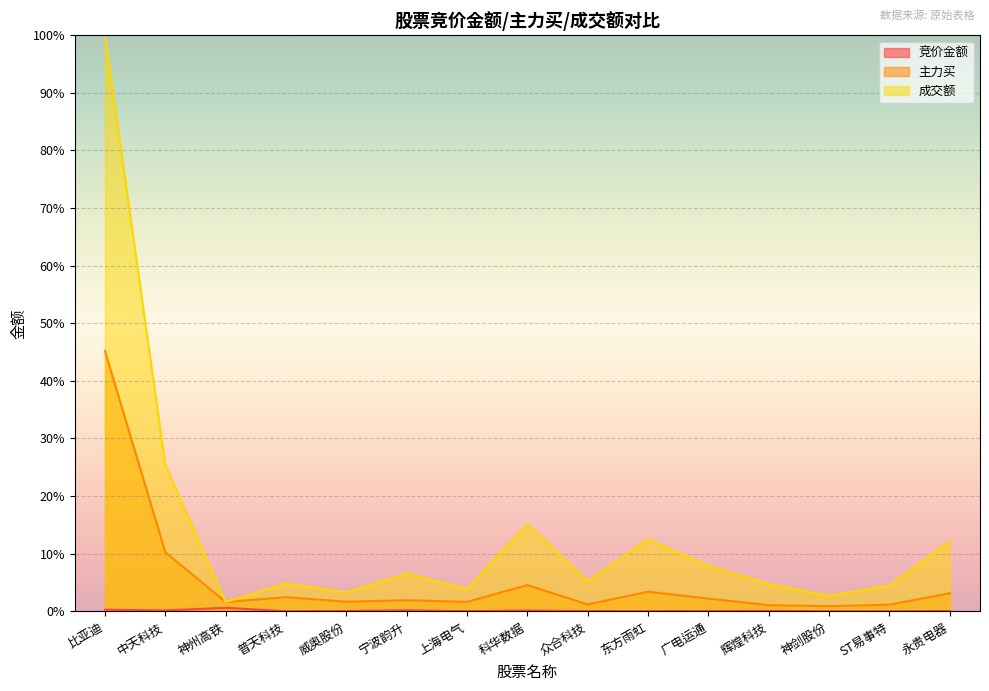

How many lines are shown in the chart?

3